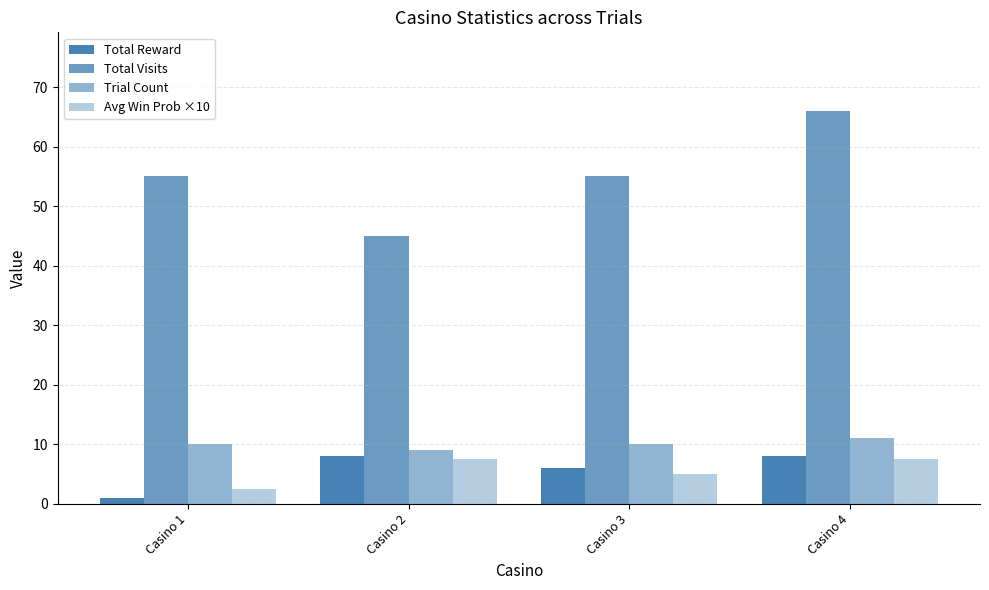

Reading left to right, list all the values displayed in this chart.

Total Reward: Casino 1=1.0	Casino 2=8.0	Casino 3=6.0	Casino 4=8.0
Total Visits: Casino 1=55.0	Casino 2=45.0	Casino 3=55.0	Casino 4=66.0
Trial Count: Casino 1=10.0	Casino 2=9.0	Casino 3=10.0	Casino 4=11.0
Avg Win Prob ×10: Casino 1=2.5	Casino 2=7.5	Casino 3=5.0	Casino 4=7.5